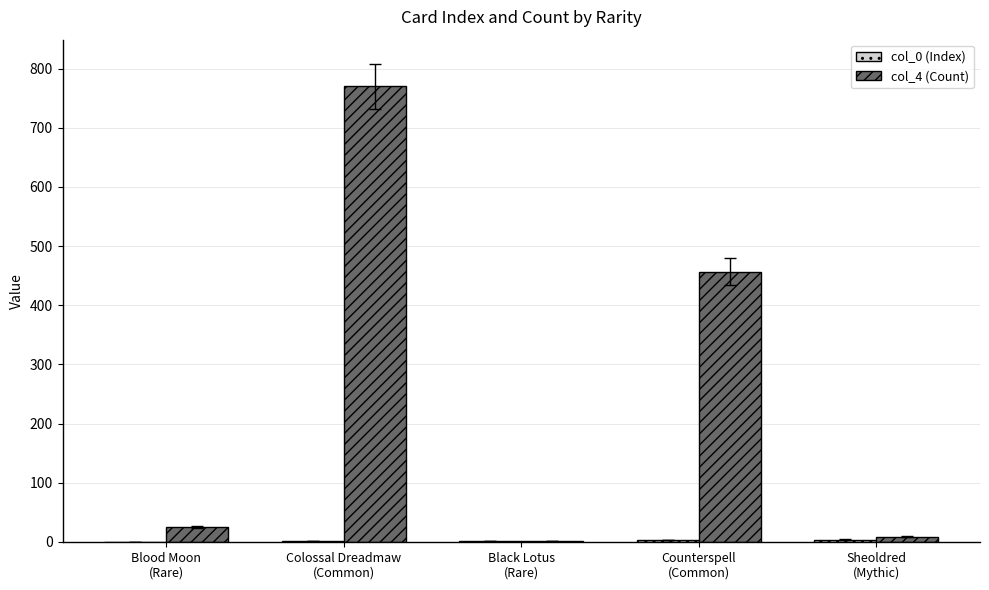

What is the maximum value shown in the chart?

770